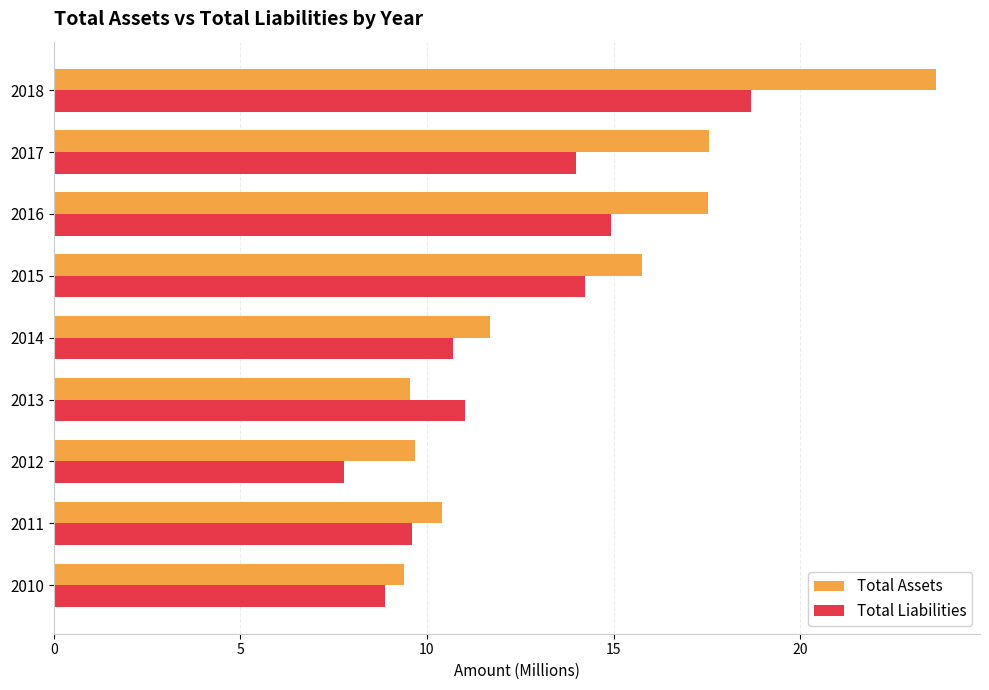

What is the sum of all Total Liabilities values?

109.8